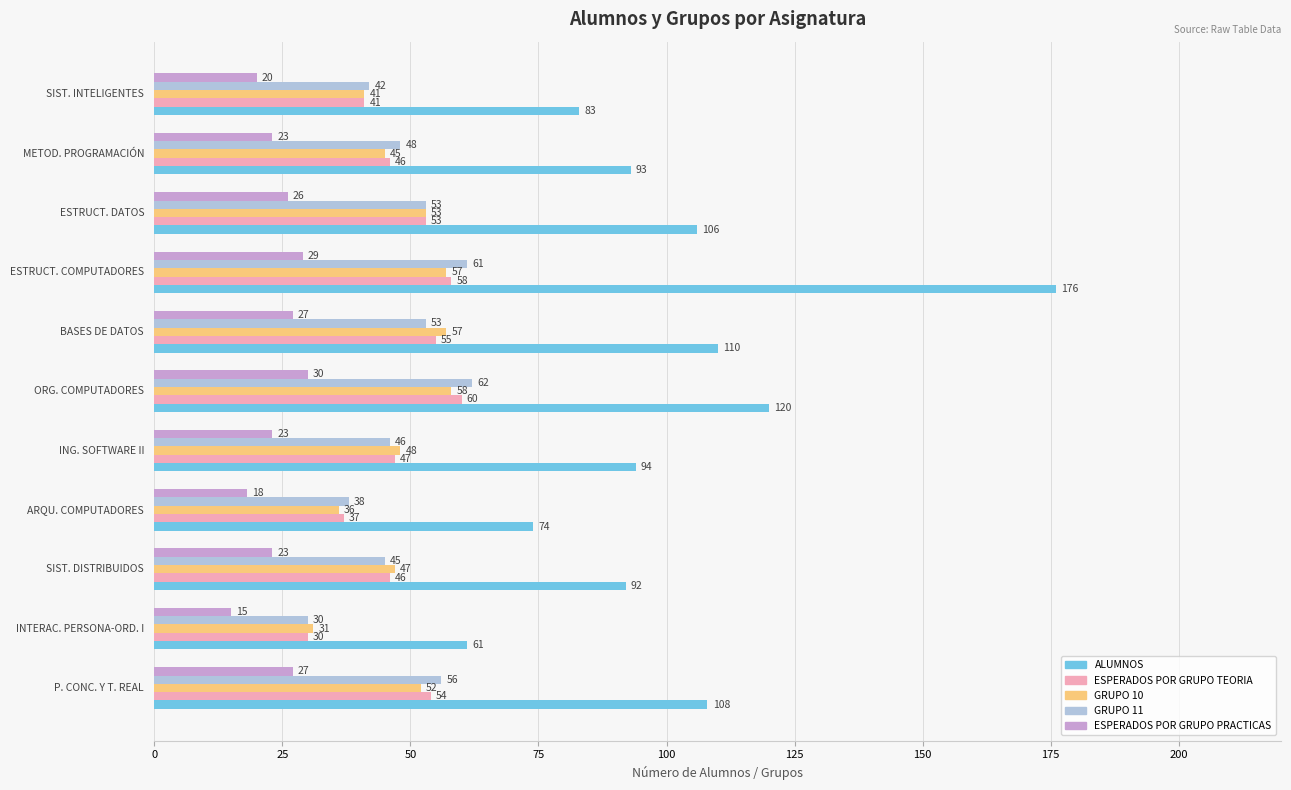

List the series in order of their peak value, lowest first.

ESPERADOS POR GRUPO PRACTICAS, GRUPO 10, ESPERADOS POR GRUPO TEORIA, GRUPO 11, ALUMNOS